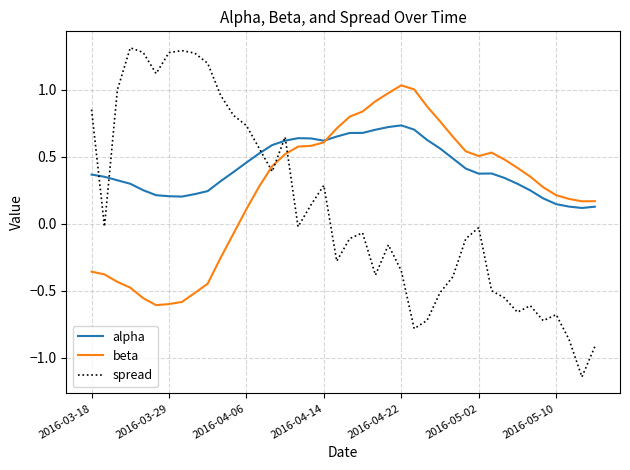

Count the number of categories in the chart.

40